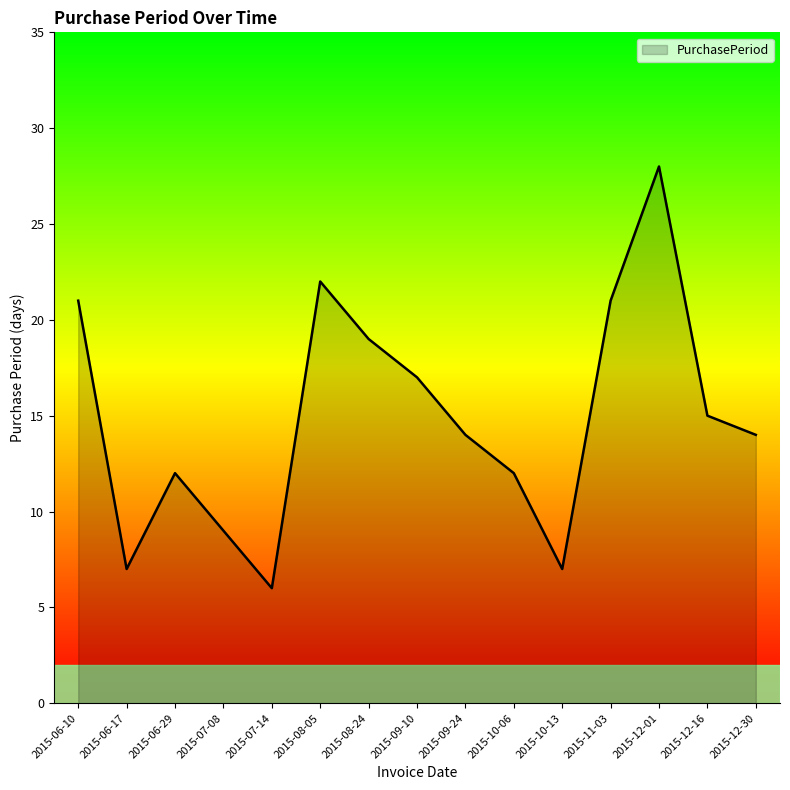

Between 2015-09-10 and 2015-10-06, which is larger?

2015-09-10